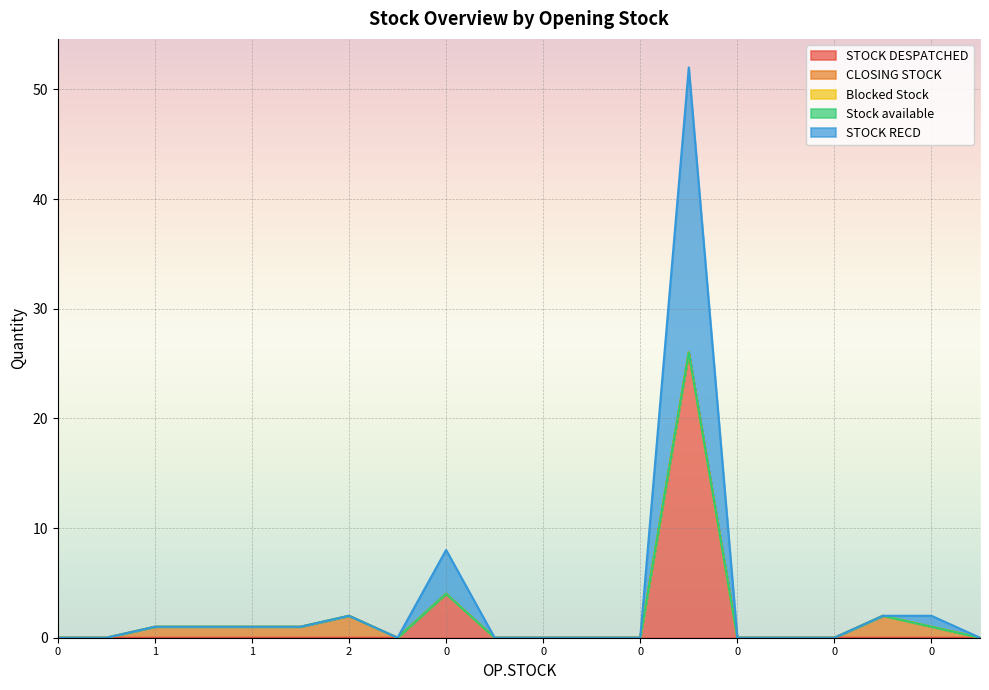

The value of Blocked Stock at 1 is 0. True or false?

True